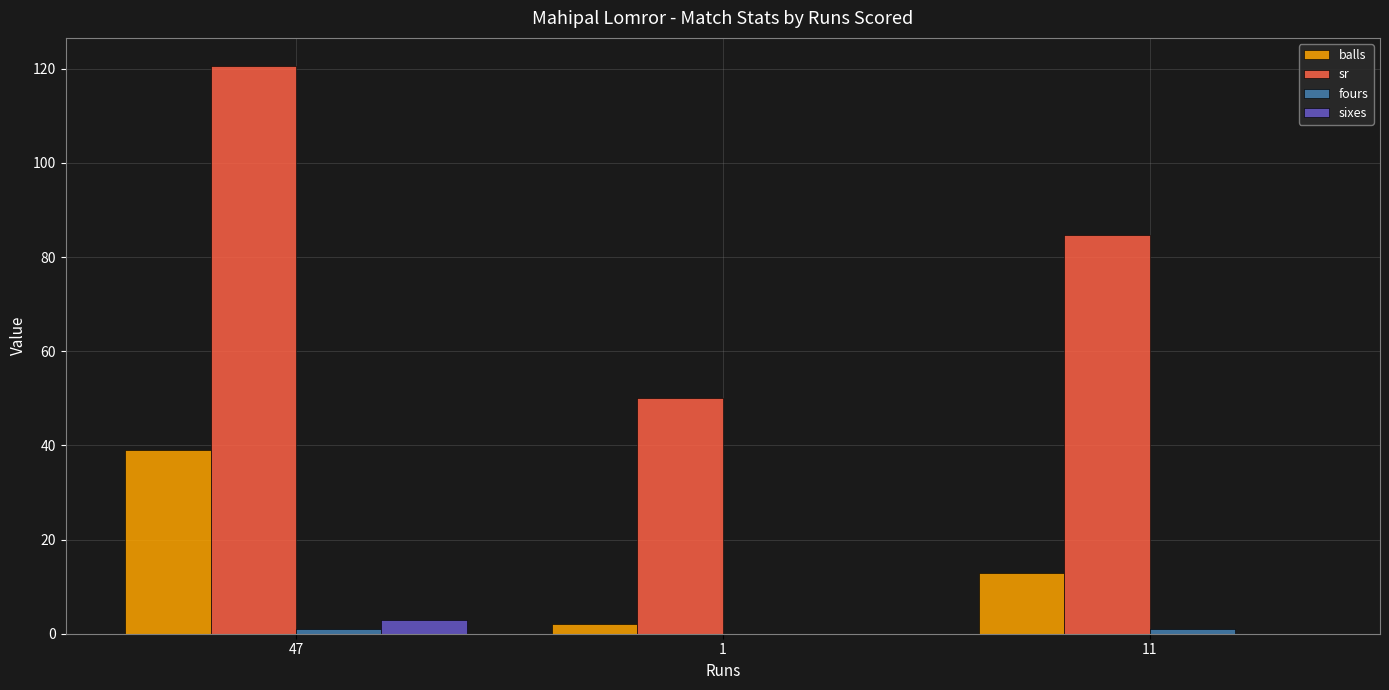

How many groups of bars are there?

3